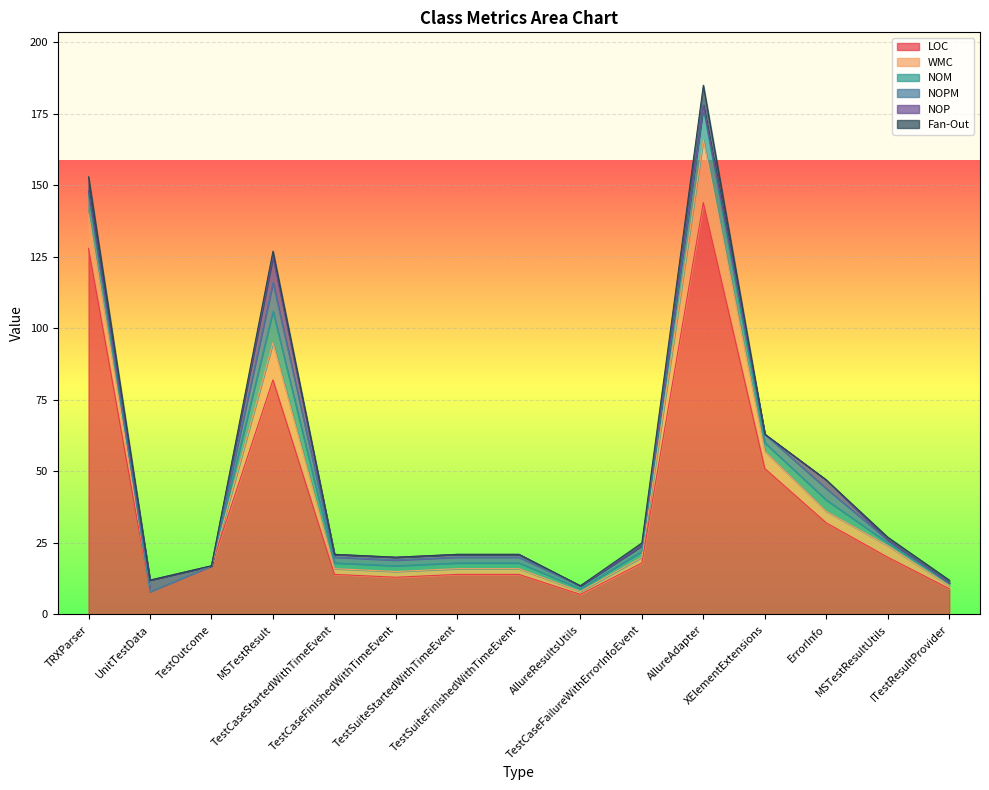

Between UnitTestData and ErrorInfo, which series saw the biggest shift?

LOC